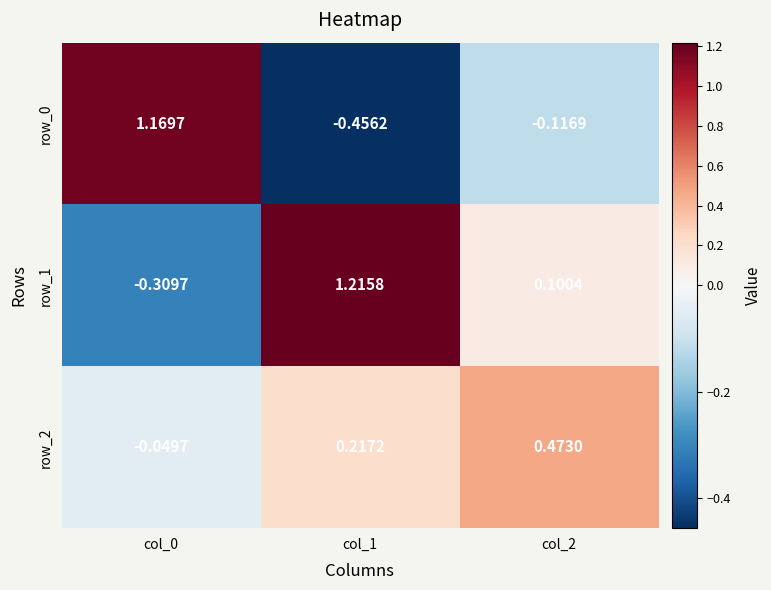

Rank the series at col_2 from lowest to highest value.

row_0, row_1, row_2